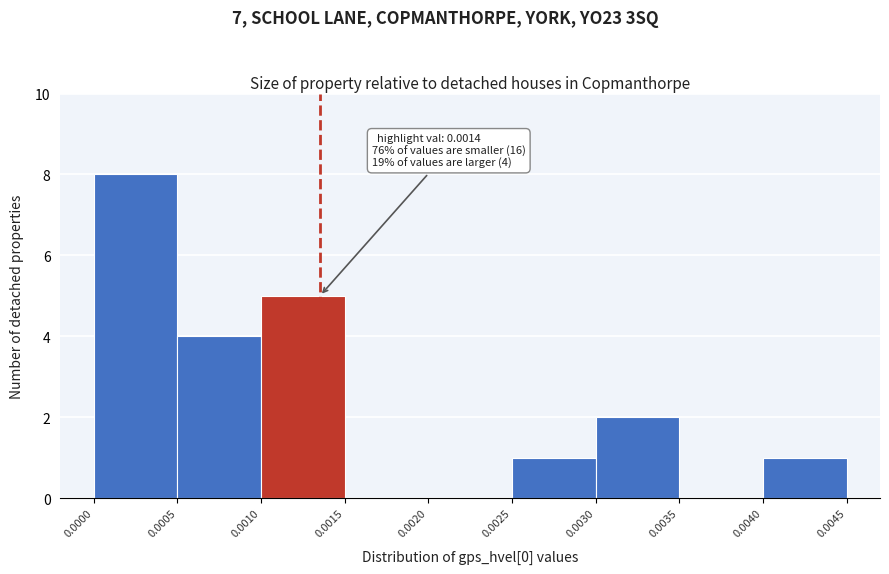

Which range on the x-axis has the tallest bar?

0.0000 to 0.0005